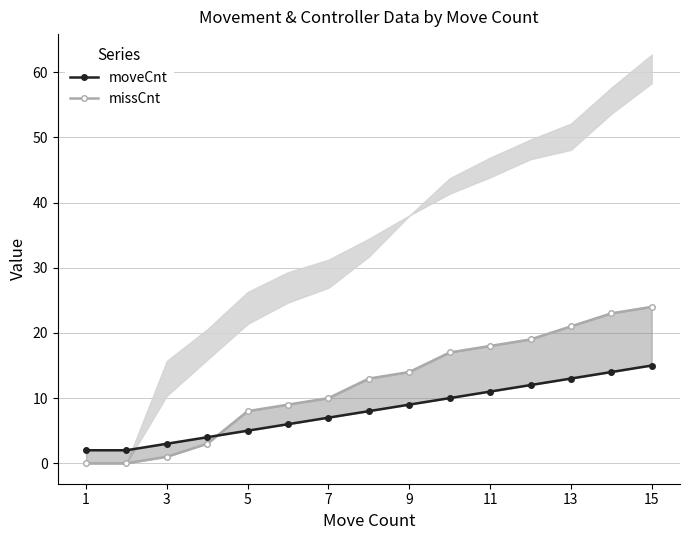

True or false: missCnt_line and moveCnt_line cross at least once.

True